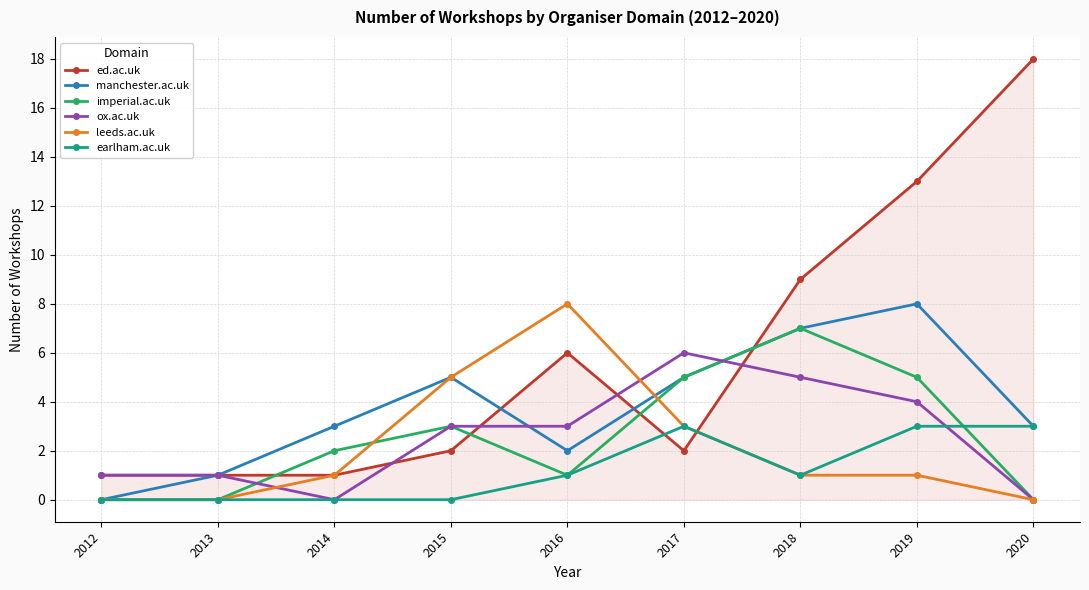

Reading left to right, transcribe all the data shown in this chart.

ed.ac.uk: 1	1	1	2	6	2	9	13	18
manchester.ac.uk: 0	1	3	5	2	5	7	8	3
imperial.ac.uk: 0	0	2	3	1	5	7	5	0
ox.ac.uk: 1	1	0	3	3	6	5	4	0
leeds.ac.uk: 0	0	1	5	8	3	1	1	0
earlham.ac.uk: 0	0	0	0	1	3	1	3	3